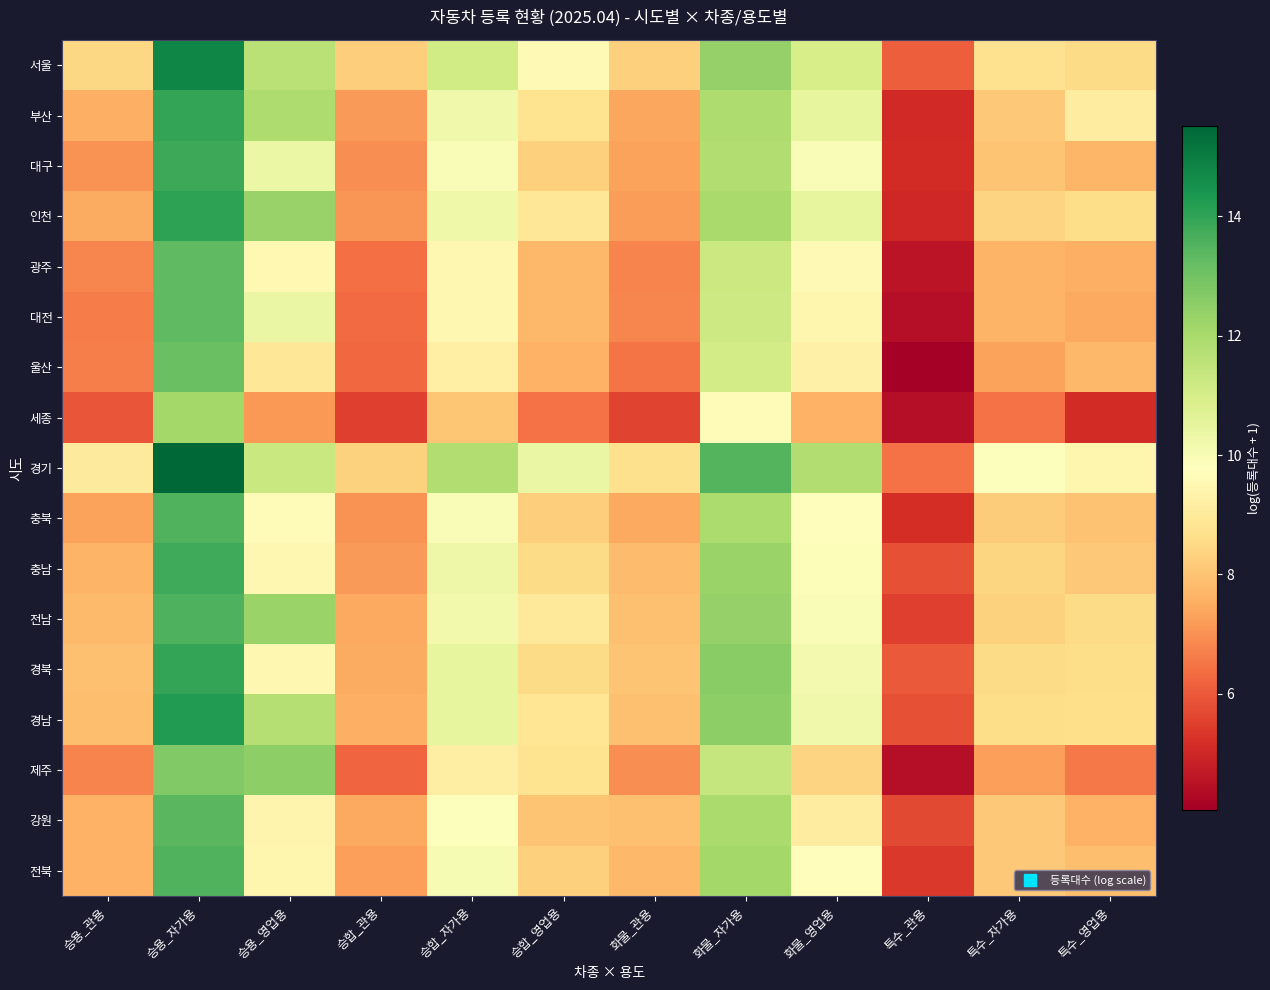

At 특수_관용, list the series in order from largest to smallest.

경기, 서울, 경북, 경남, 충남, 강원, 전남, 전북, 충북, 대구, 부산, 인천, 광주, 세종, 제주, 대전, 울산